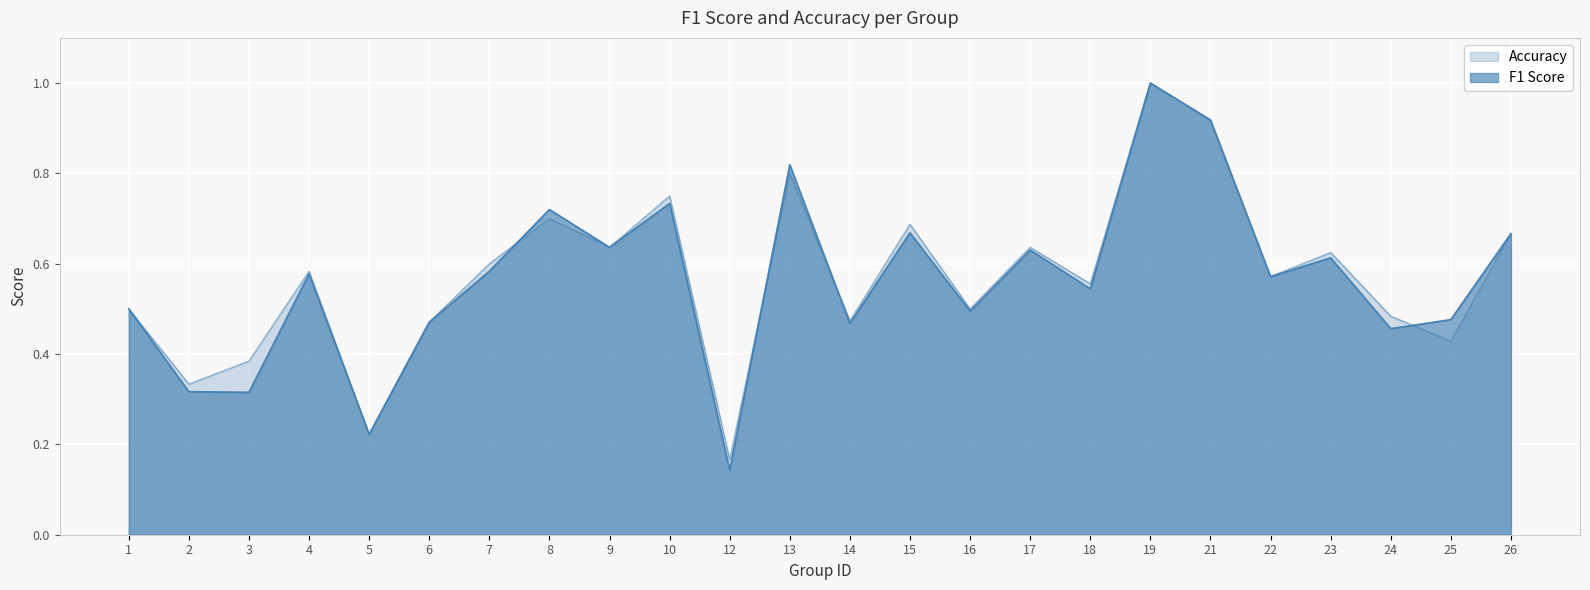

The F1 Score series shows 1.3 at 21. True or false?

False